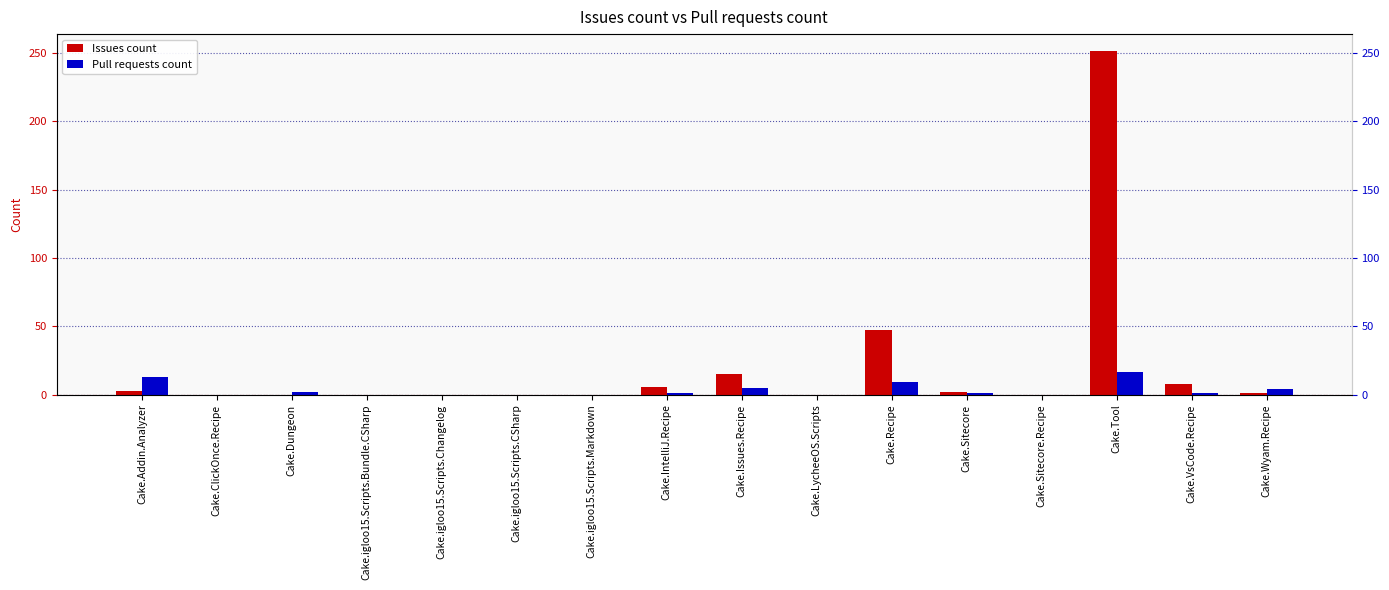

At which label does Pull requests count reach its minimum?

Cake.ClickOnce.Recipe